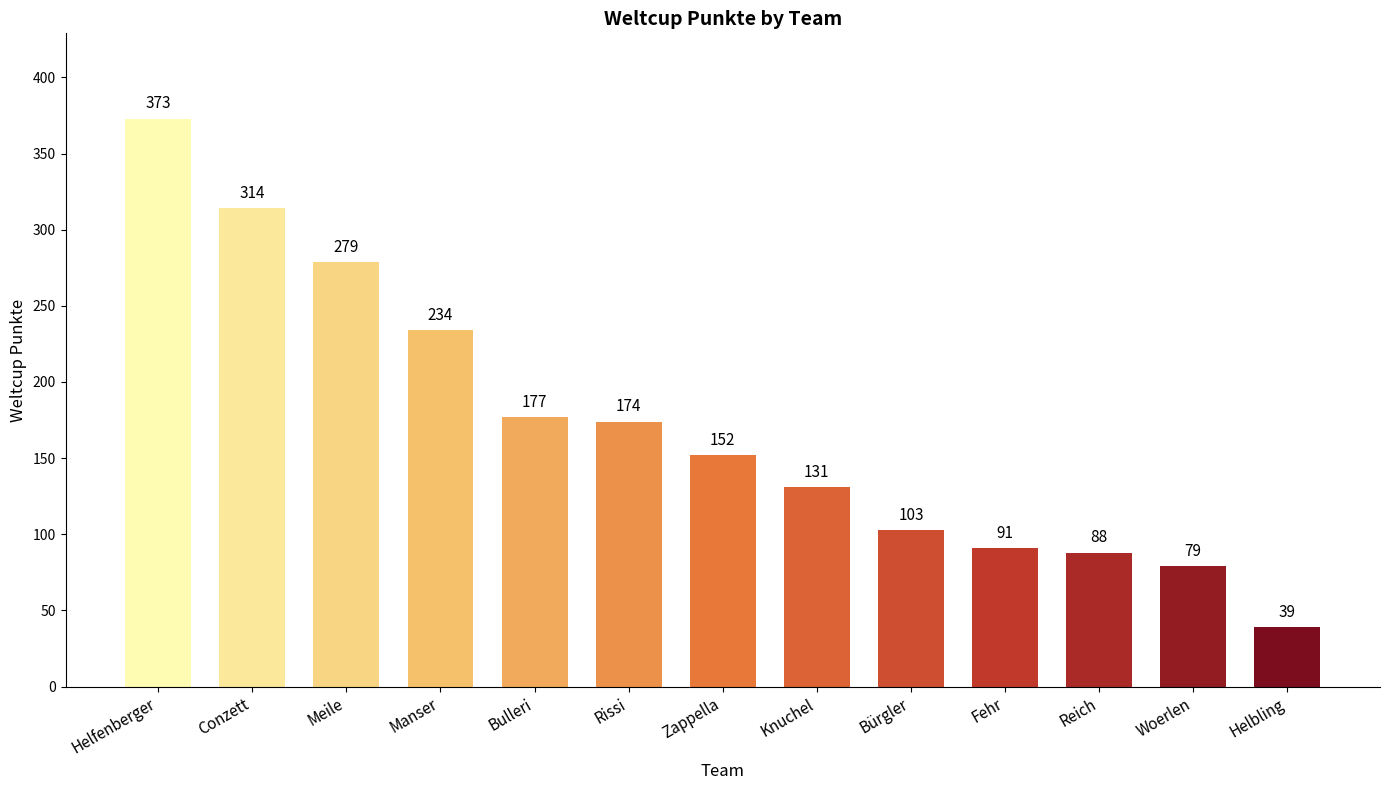

List the labels in order of value, smallest first.

Helbling, Woerlen, Reich, Fehr, Bürgler, Knuchel, Zappella, Rissi, Bulleri, Manser, Meile, Conzett, Helfenberger